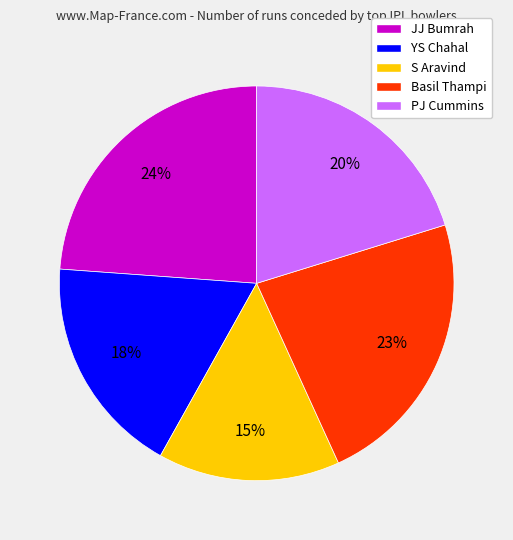

Which category has the smallest portion of the pie?

S Aravind